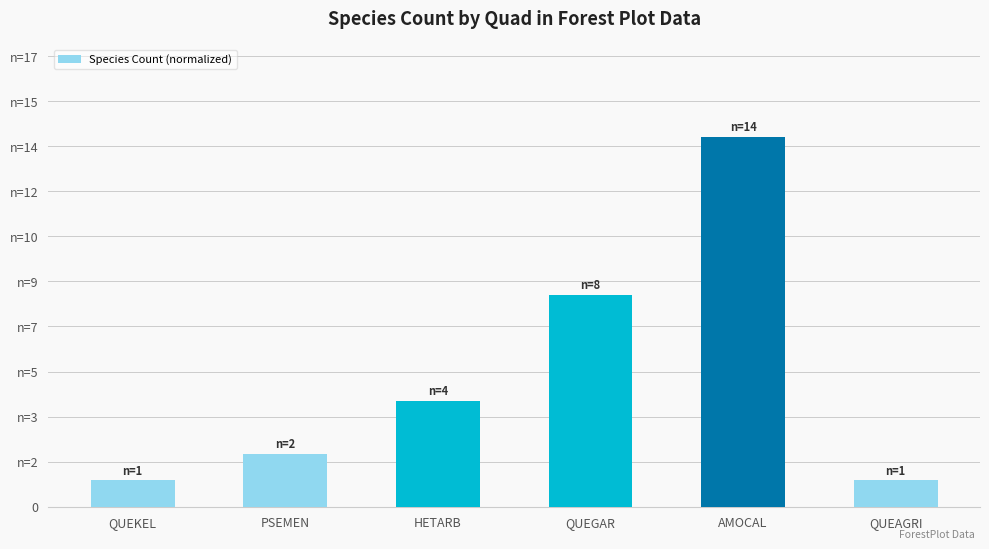

List the labels in order of value, smallest first.

QUEKEL, QUEAGRI, PSEMEN, HETARB, QUEGAR, AMOCAL